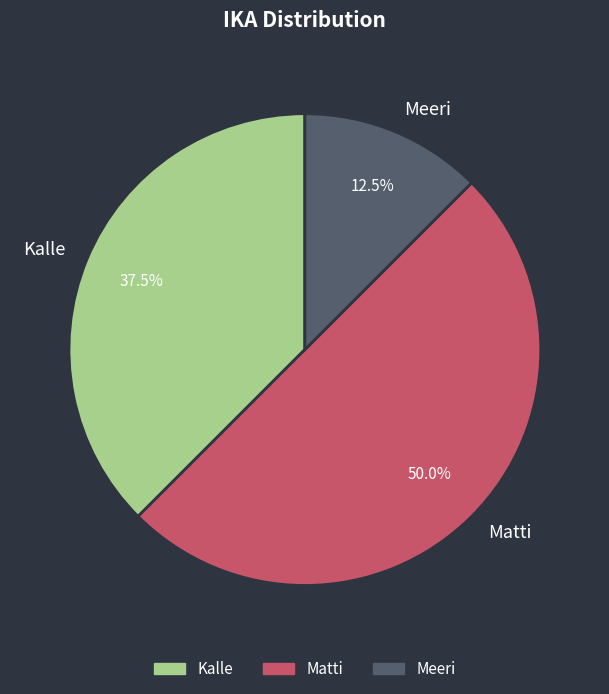

Rank the categories by value from lowest to highest.

Meeri, Kalle, Matti